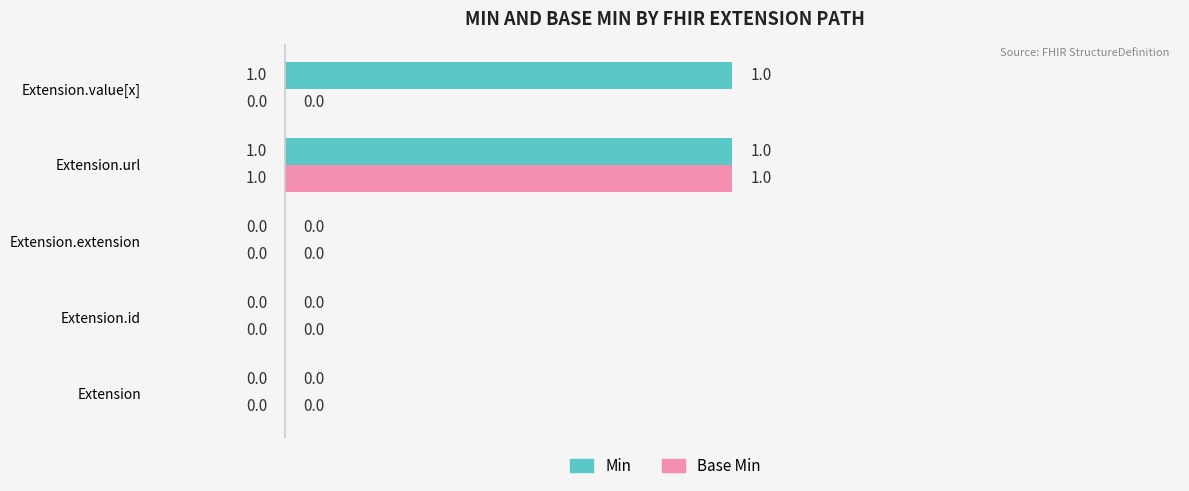

Which series has the largest total across all categories?

Min